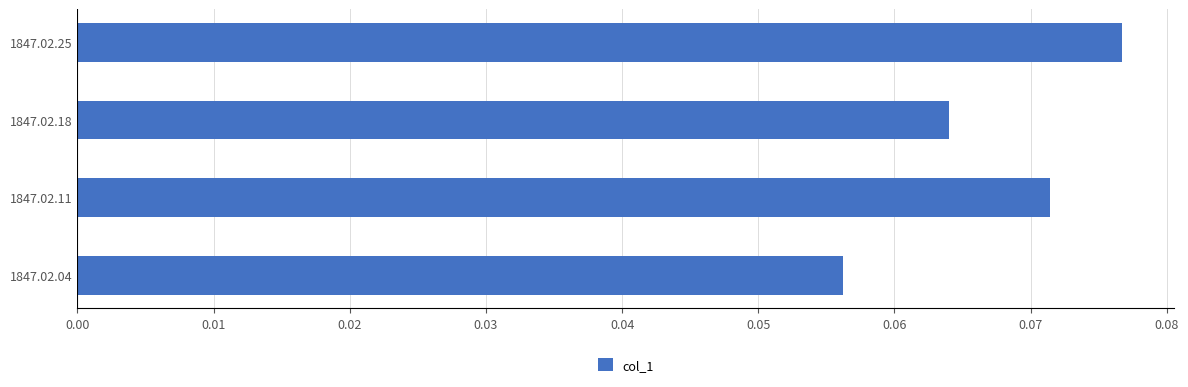

True or false: the data shows 0.0 at 1847.02.04.

False